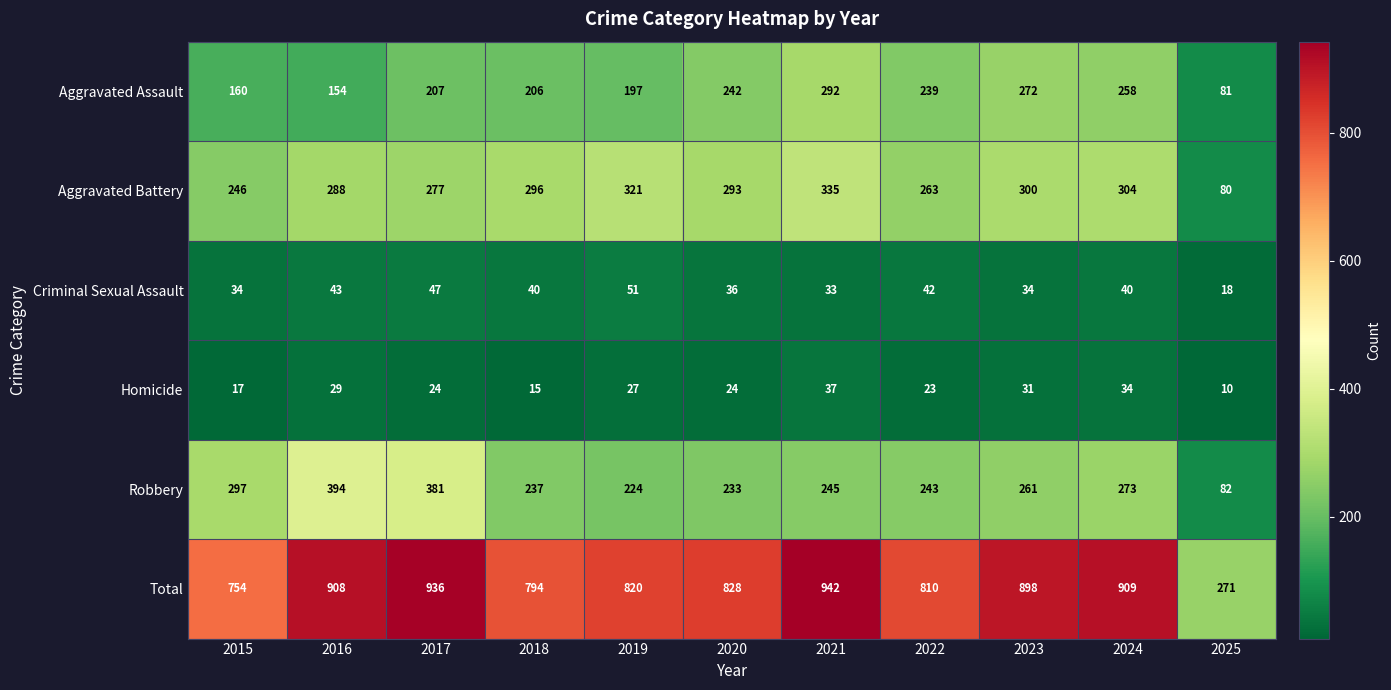

At which label is Homicide closest to 23?

2022